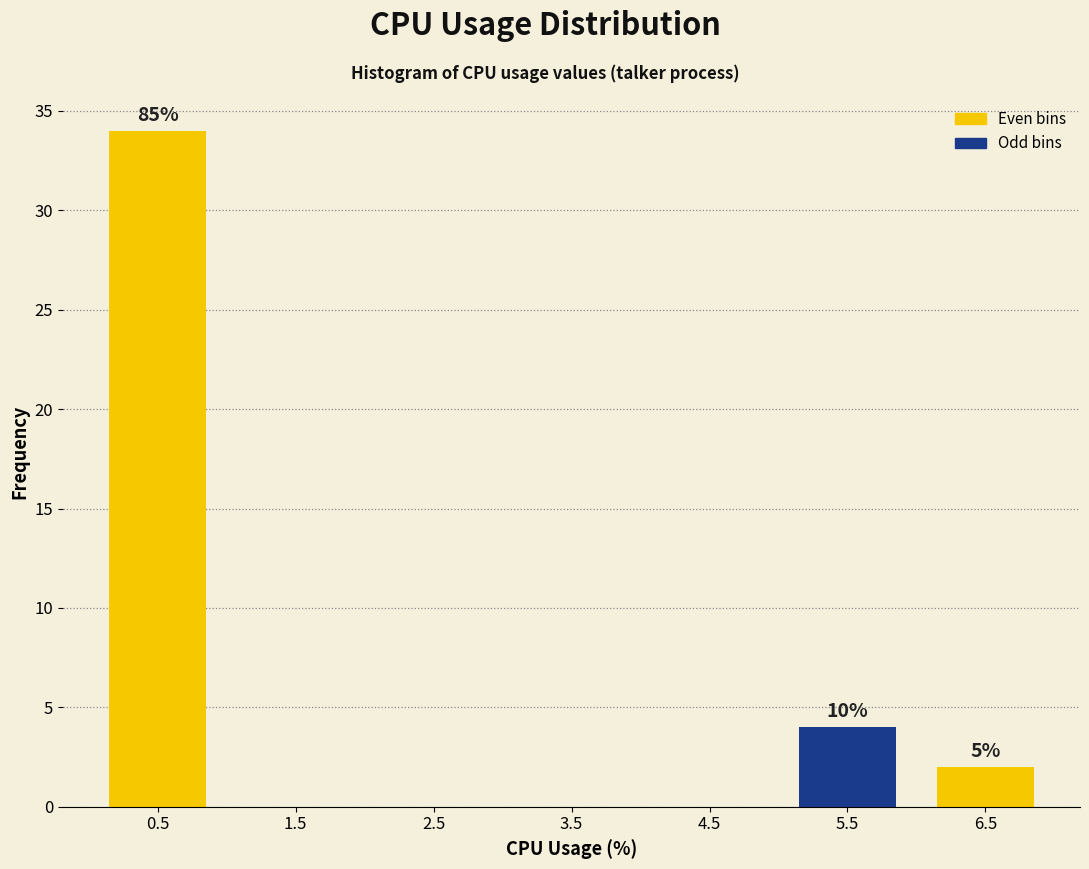

Which range on the x-axis has the tallest bar?

0 to 1